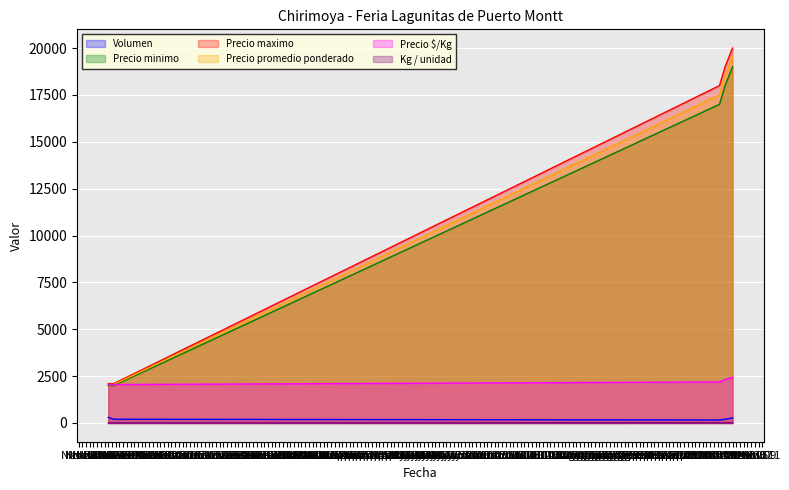

Between Oct 22 and Oct 26, which series saw the biggest shift?

Precio promedio ponderado